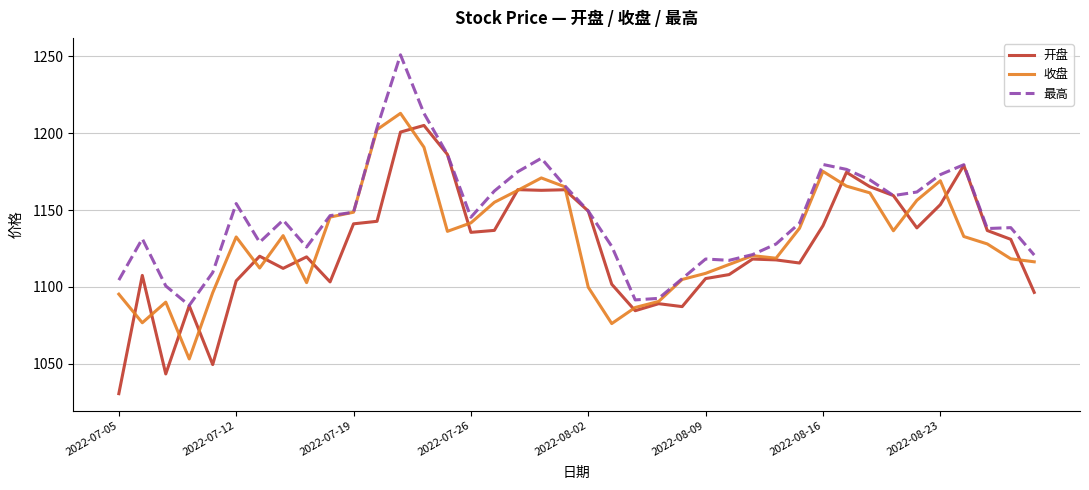

What is the maximum value shown in the chart?

1250.8